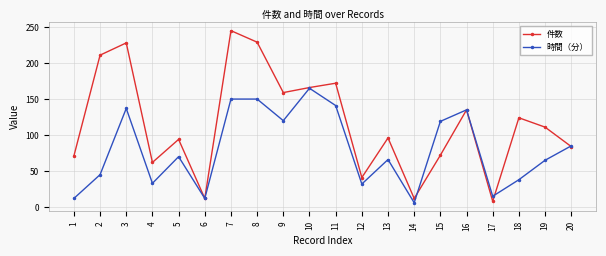

Where is 時間（分） nearest to the value 85?

20